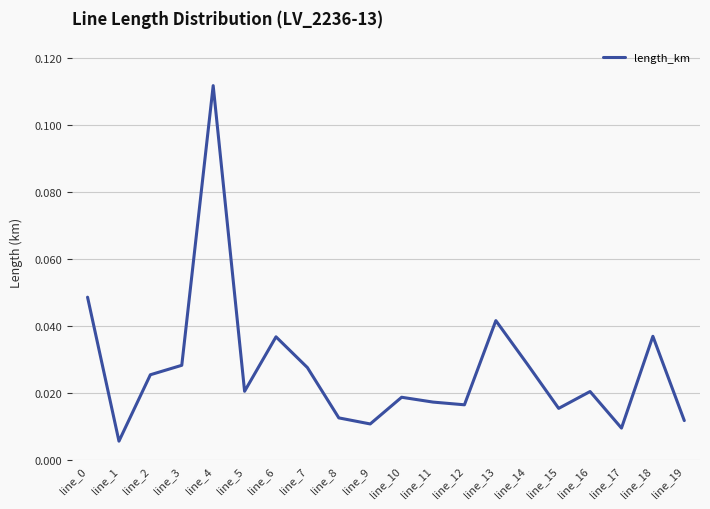

Which has a higher value, line_2 or line_6?

line_6